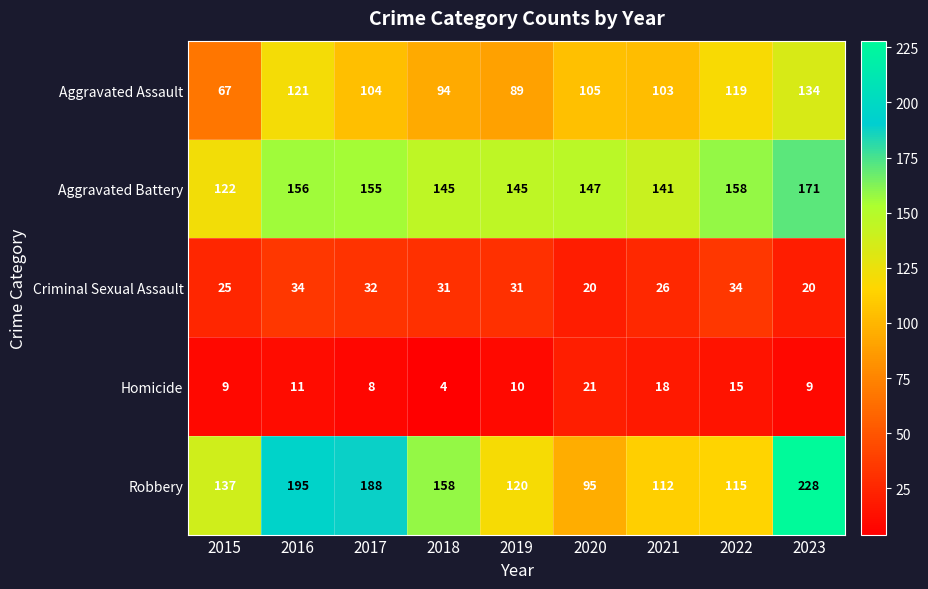

Rank the series by their maximum value, from lowest to highest.

Homicide, Criminal Sexual Assault, Aggravated Assault, Aggravated Battery, Robbery